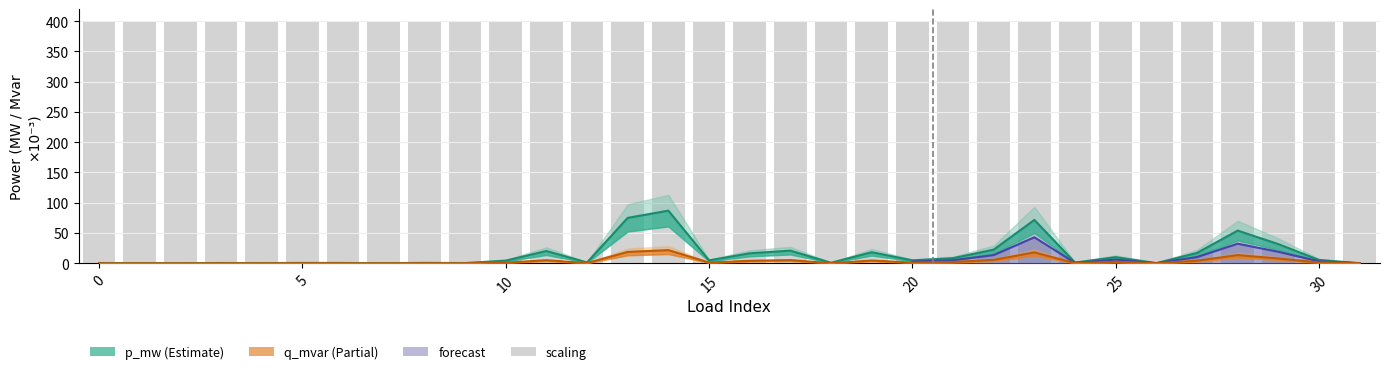

Which category has the lowest value in the p_mw series?

2